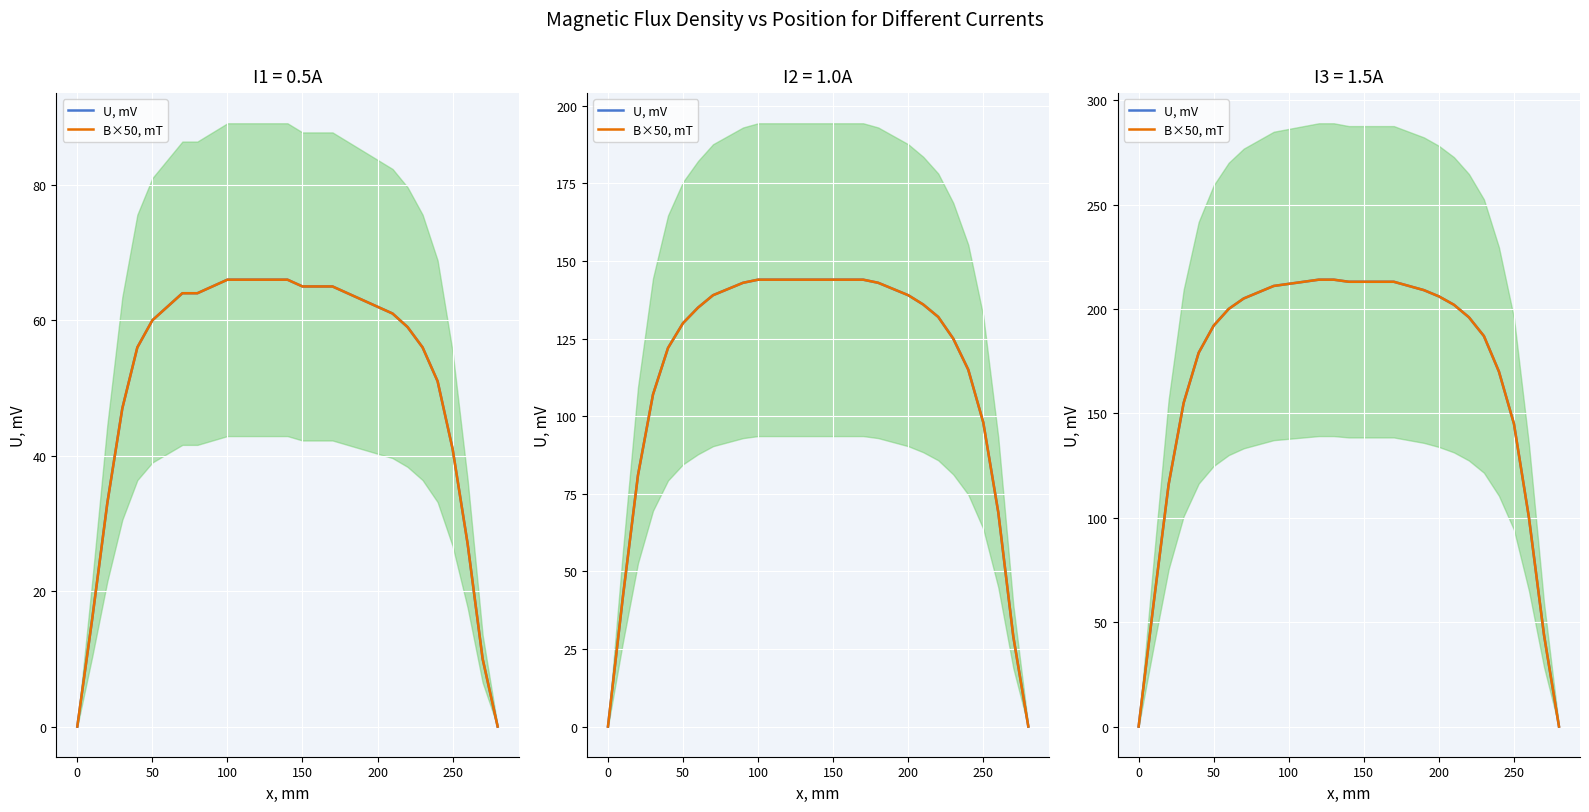

At 100, list the series in order from largest to smallest.

U, mV, B×50, mT